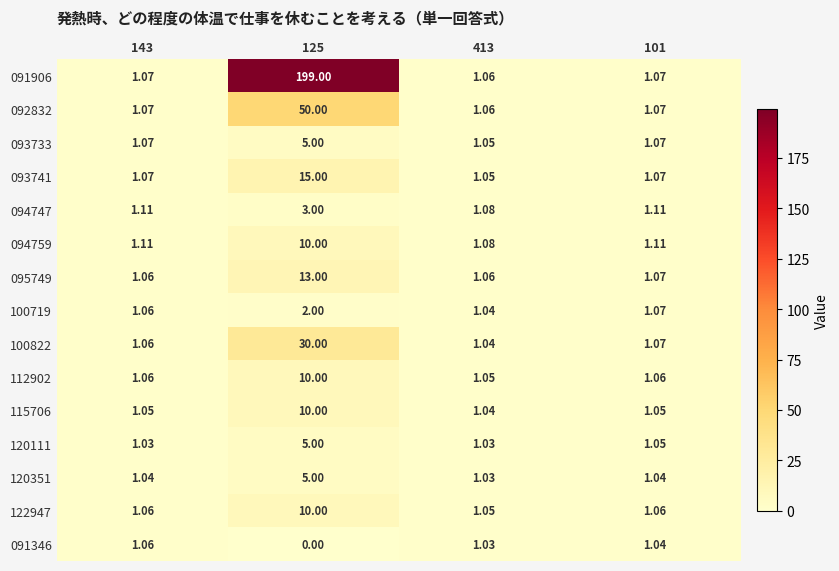

Is the value of 120351 at 101 greater than the value of 093733 at 101?

No